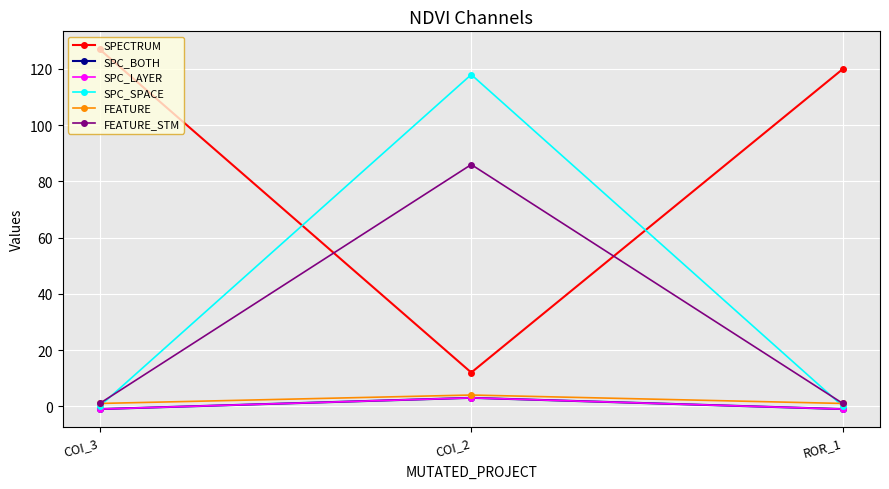

Which series has the widest spread of values?

SPC_SPACE